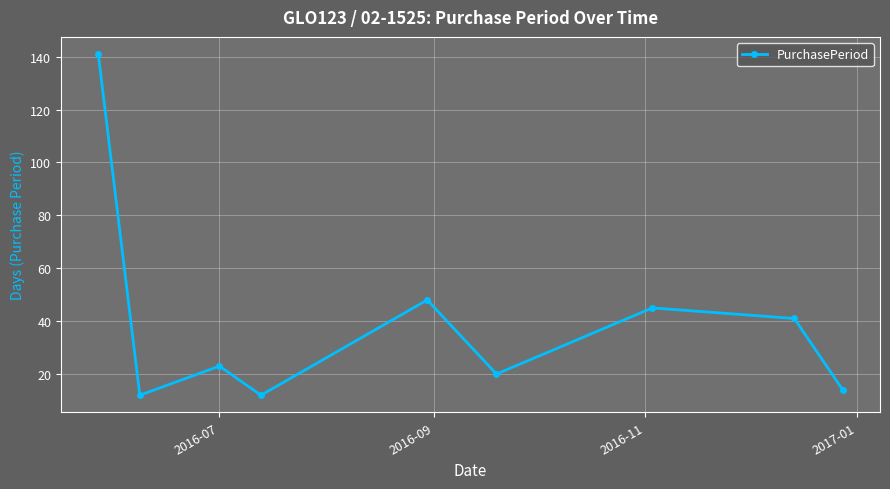

What is the smallest value displayed?

12